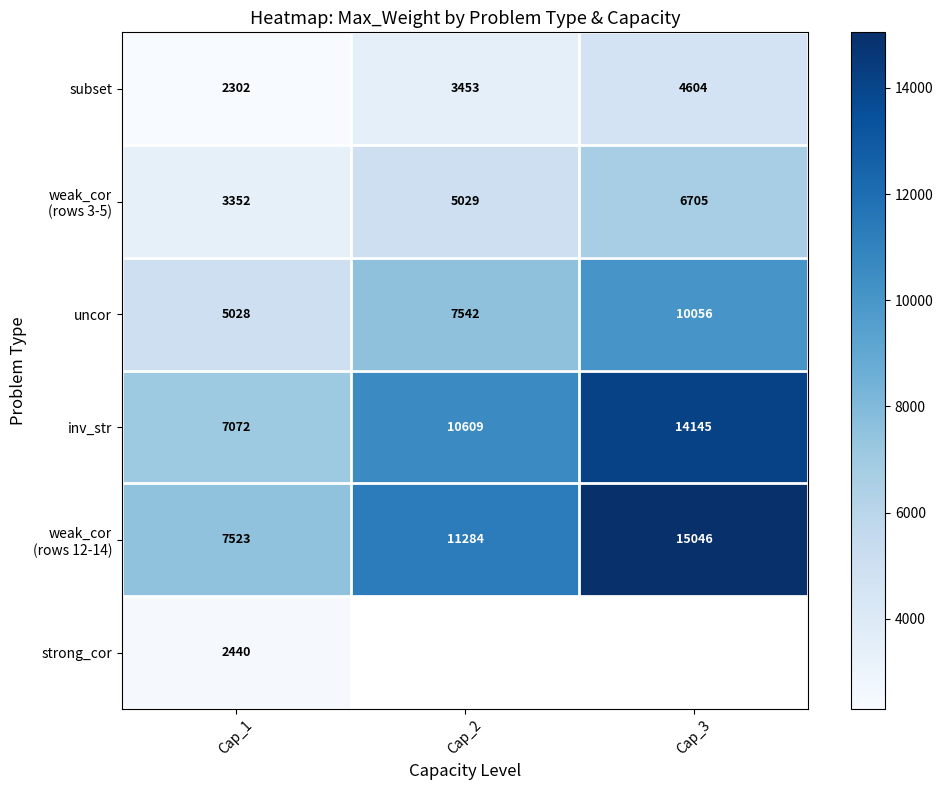

At how many categories does at least one series exceed 11500?

1